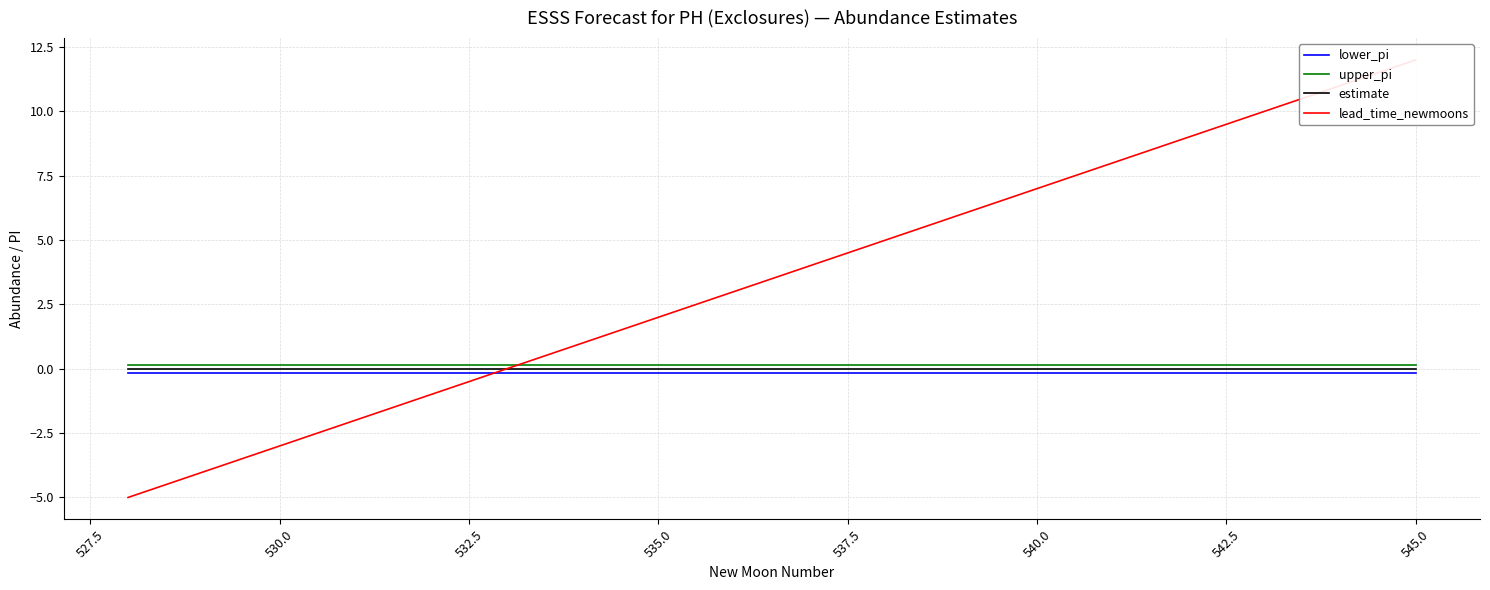

Count the upper_pi values in the range 0 to 1.

18